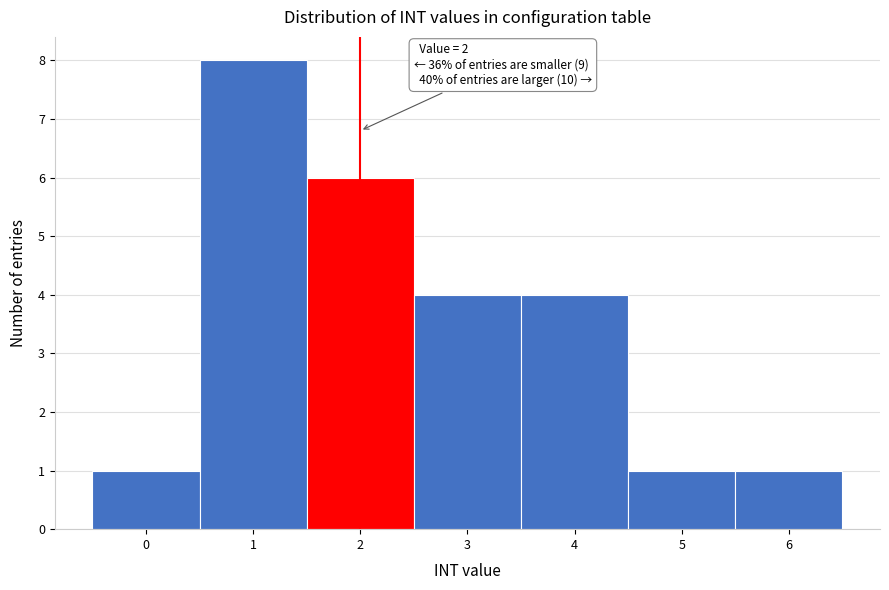

Reading right to left, list all the values displayed in this chart.

1	1	4	4	6	8	1